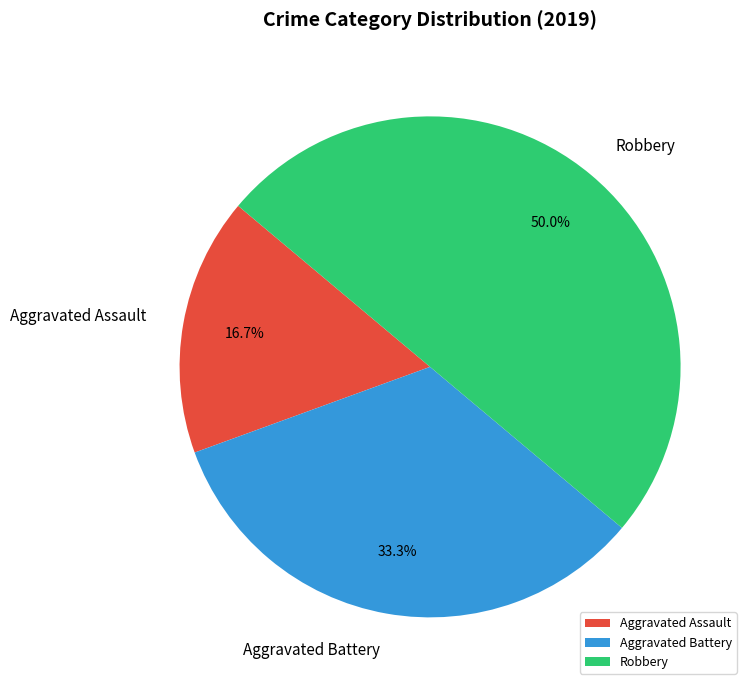

What percentage is the Aggravated Assault slice, to the nearest percent?

17%